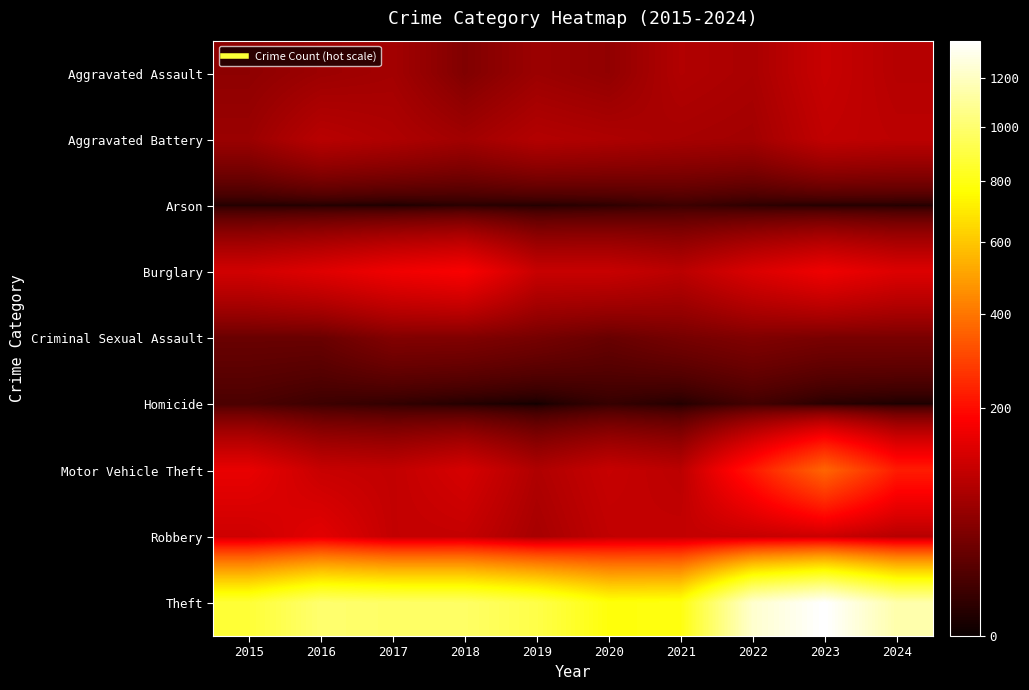

Which series has the largest range (max minus min)?

Theft